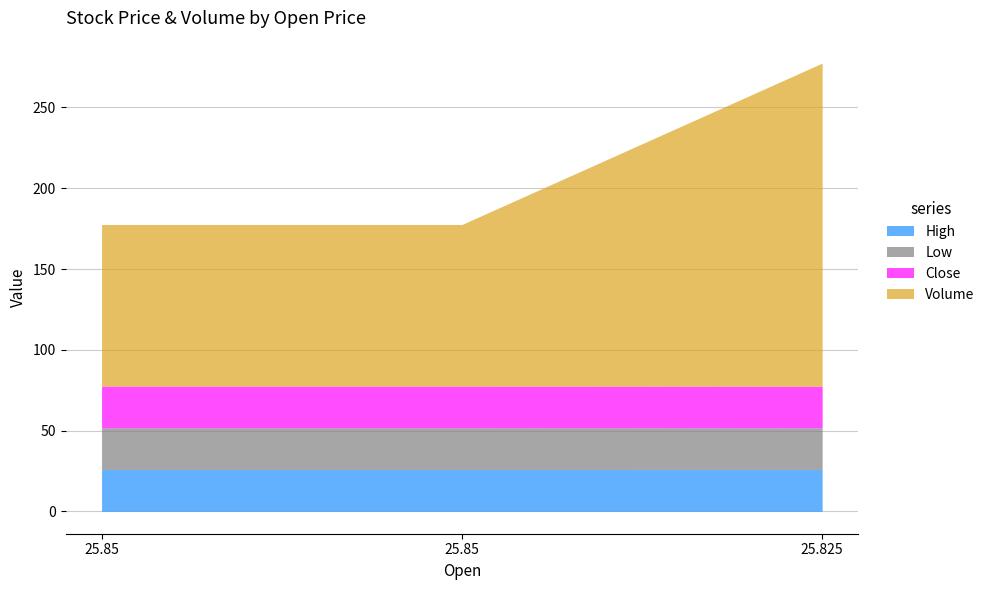

What is the sum of all High values?

77.5